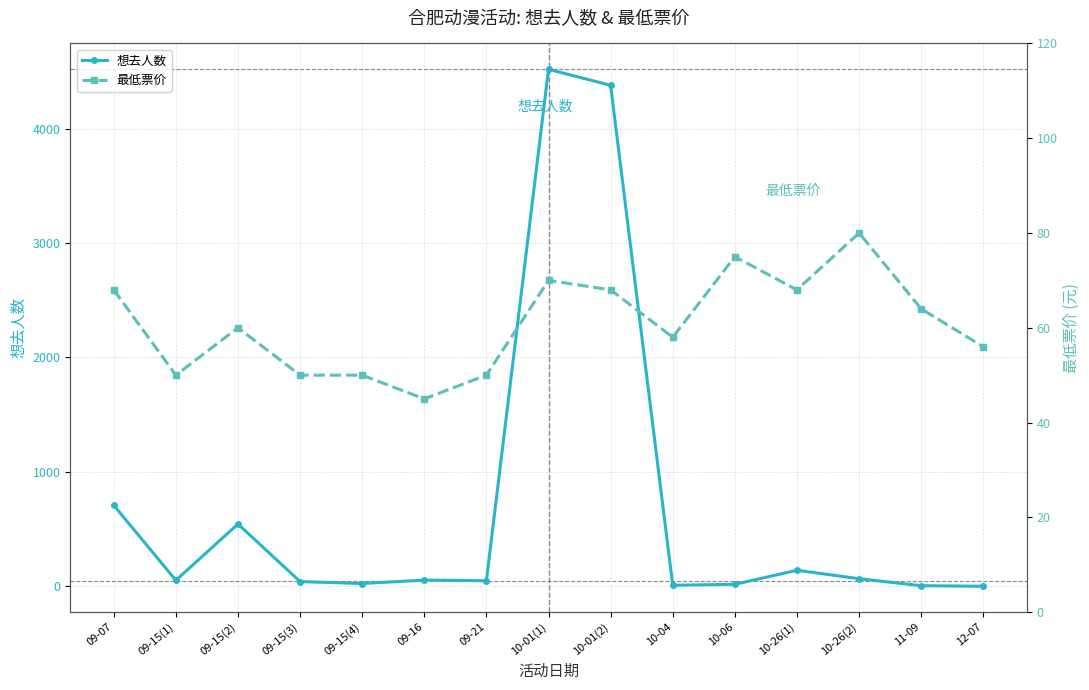

List the series in order of their peak value, highest first.

想去人数, 最低票价